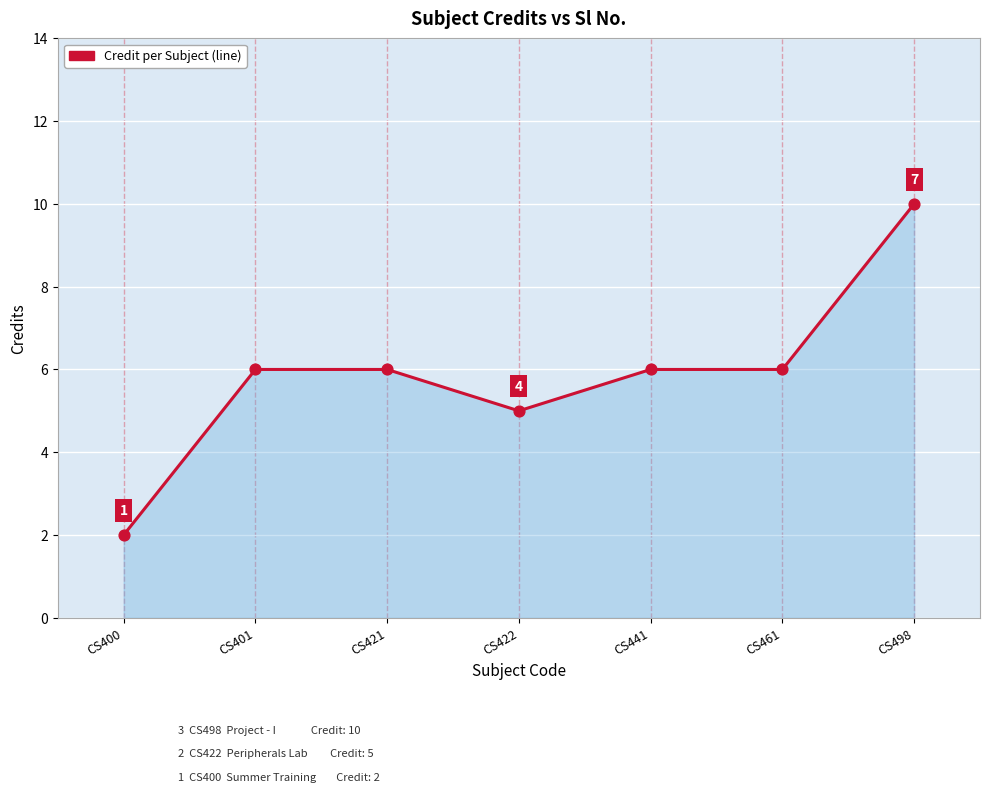

Approximately how many times larger is the value at CS498 compared to CS461?

1.7